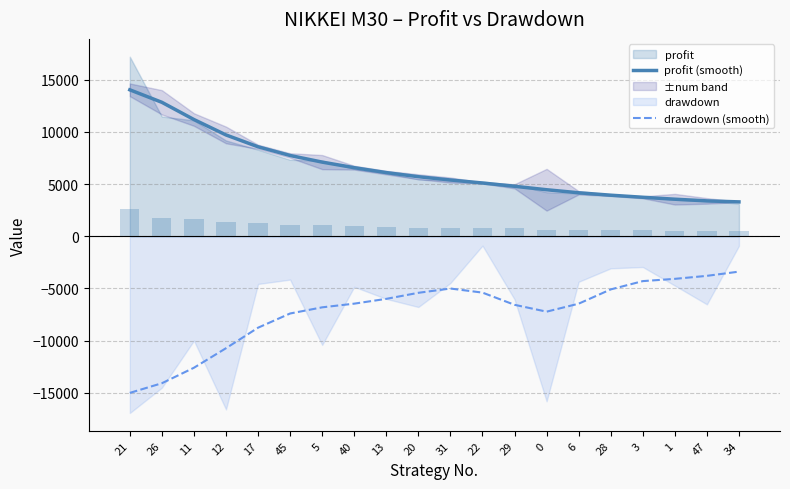

The profit (smooth) series shows 14021.0 at 21. True or false?

True